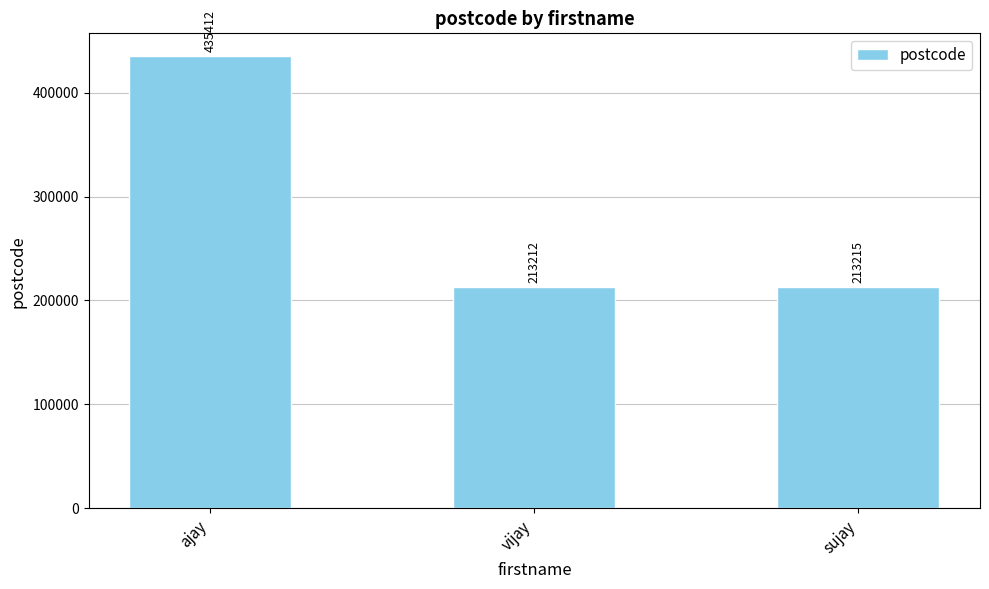

Are the bars grouped side by side (vs. stacked)?

No